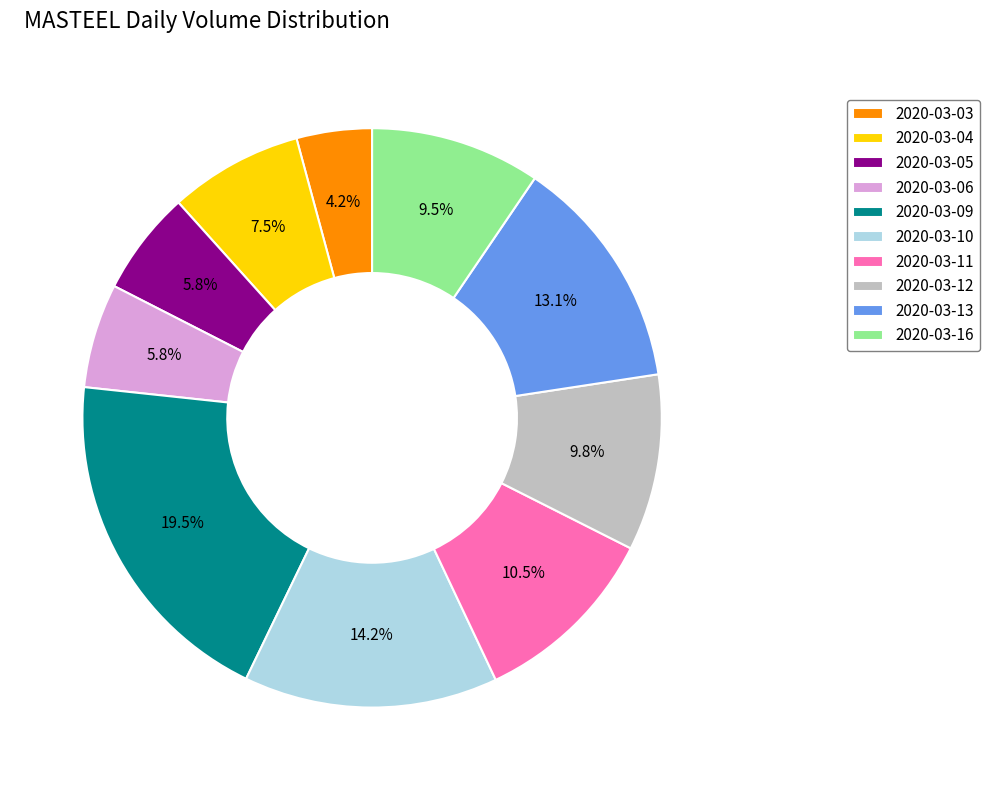

What is the ratio of the value at 2020-03-11 to the value at 2020-03-04?

1.4